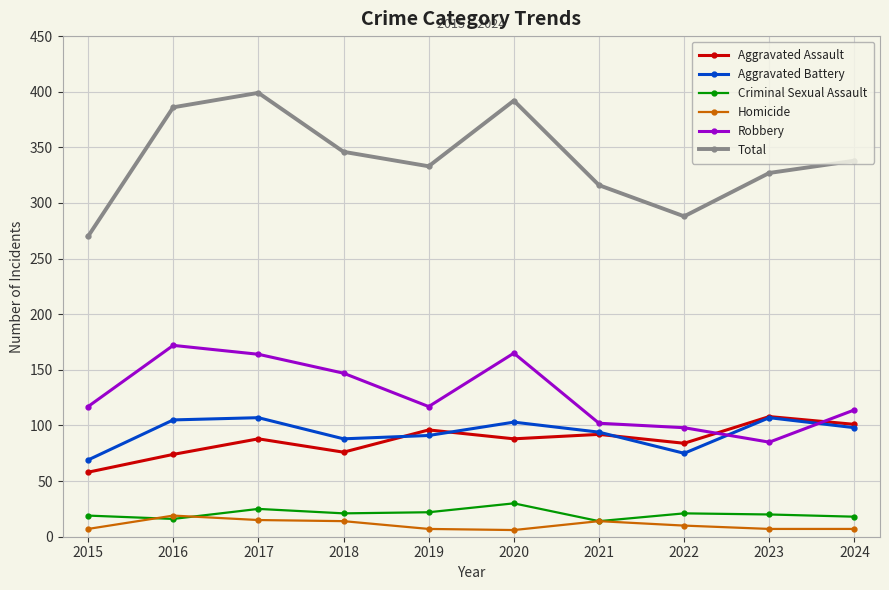

What is the spread (max minus min) of values at 2018?

332